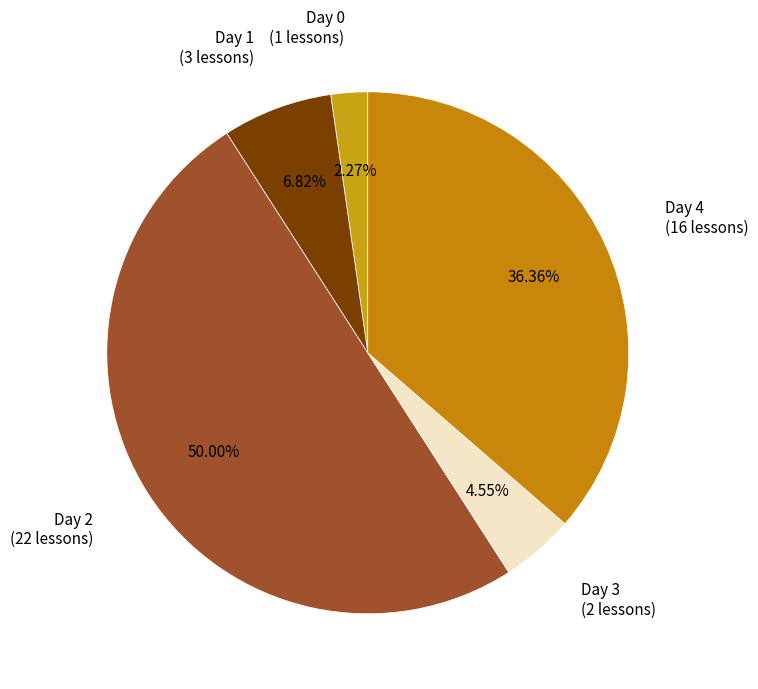

How many segments does this pie chart have?

5